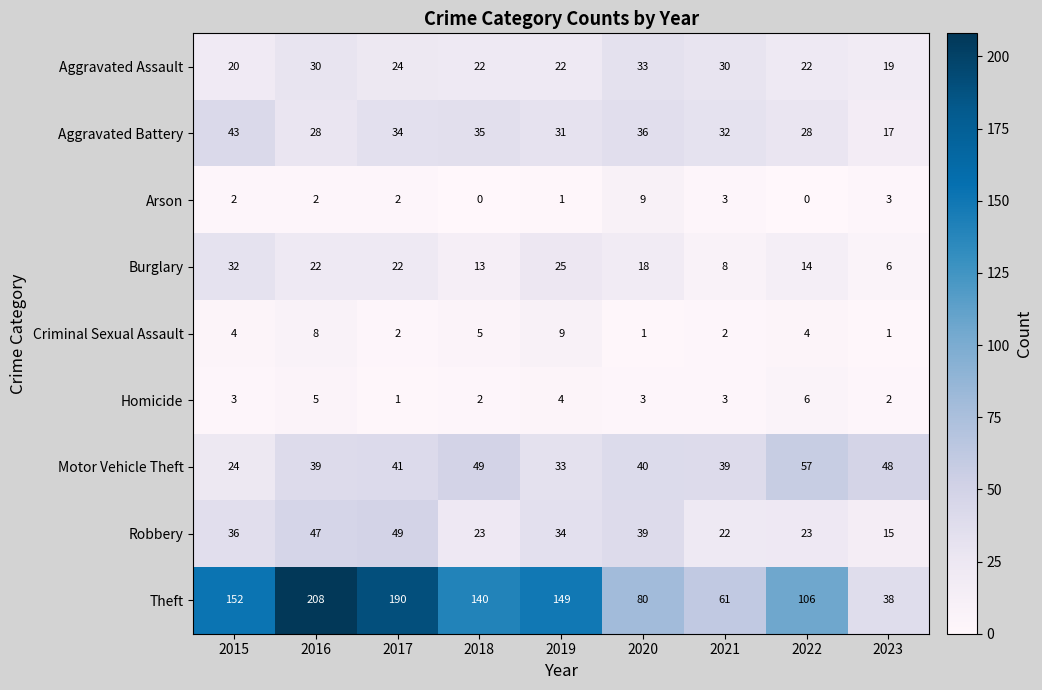

Count the number of categories in the chart.

9